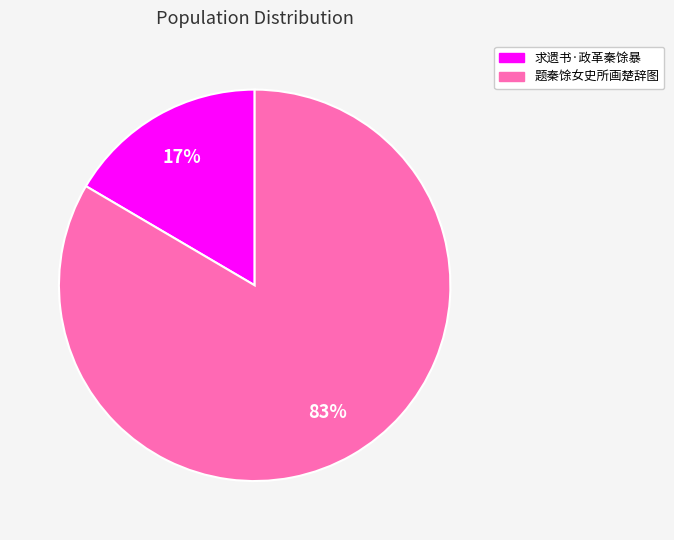

Is the sum of 求遗书·政革秦馀暴 and 题秦馀女史所画楚辞图 greater than half?

Yes